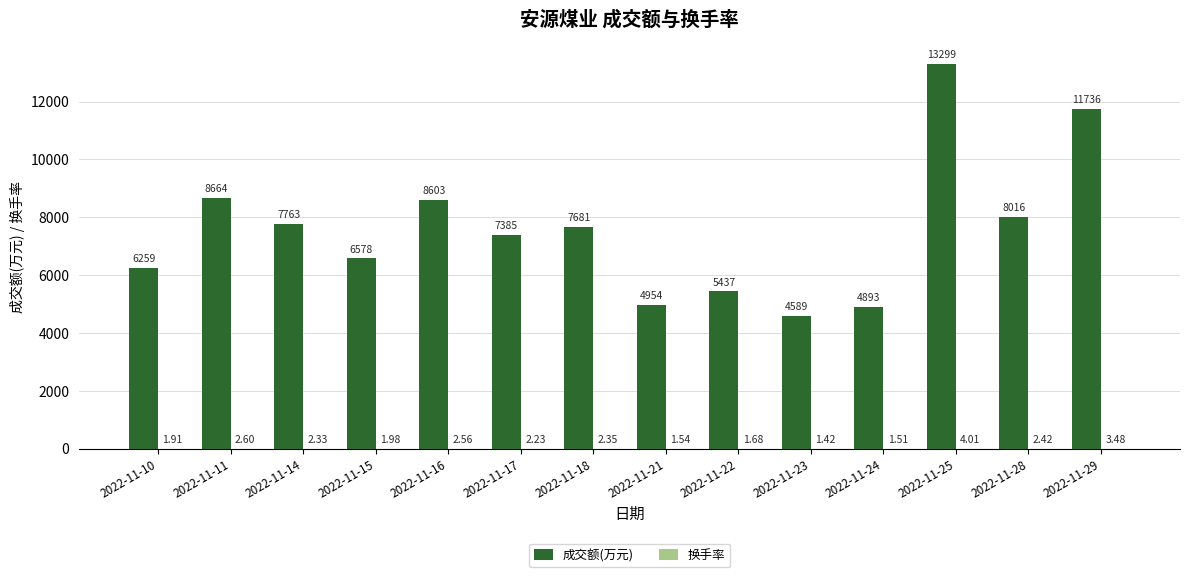

What is the sum of all 成交额(万元) values?

105857.0